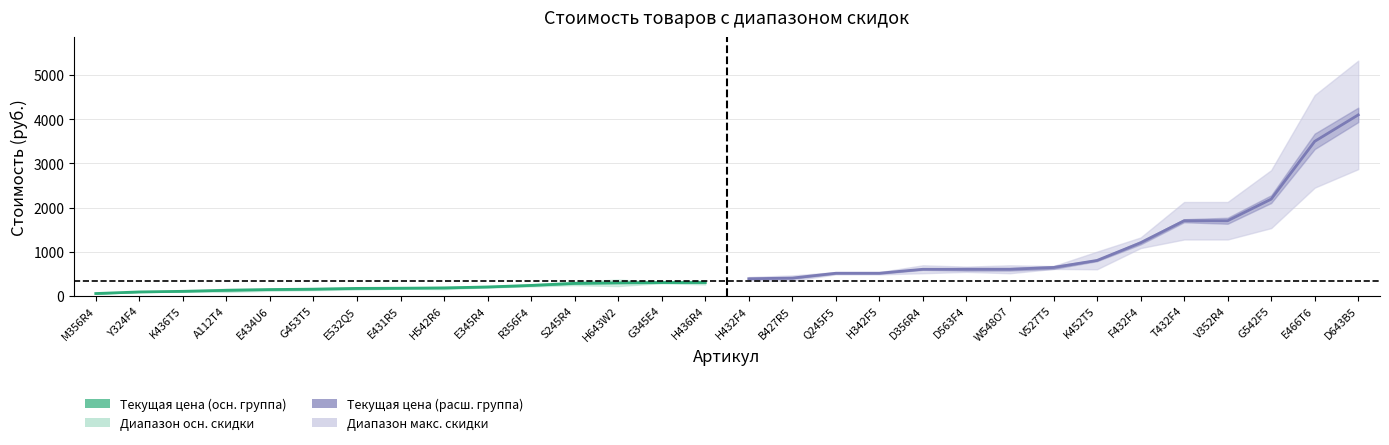

Which has a higher value, E431R5 or G345E4?

G345E4